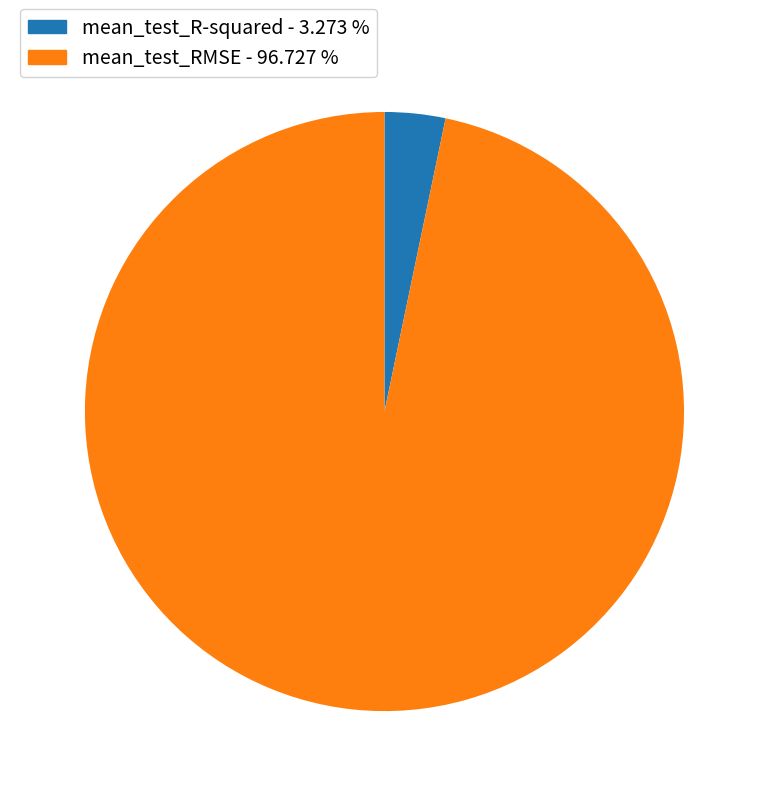

Does any single category account for the majority?

Yes